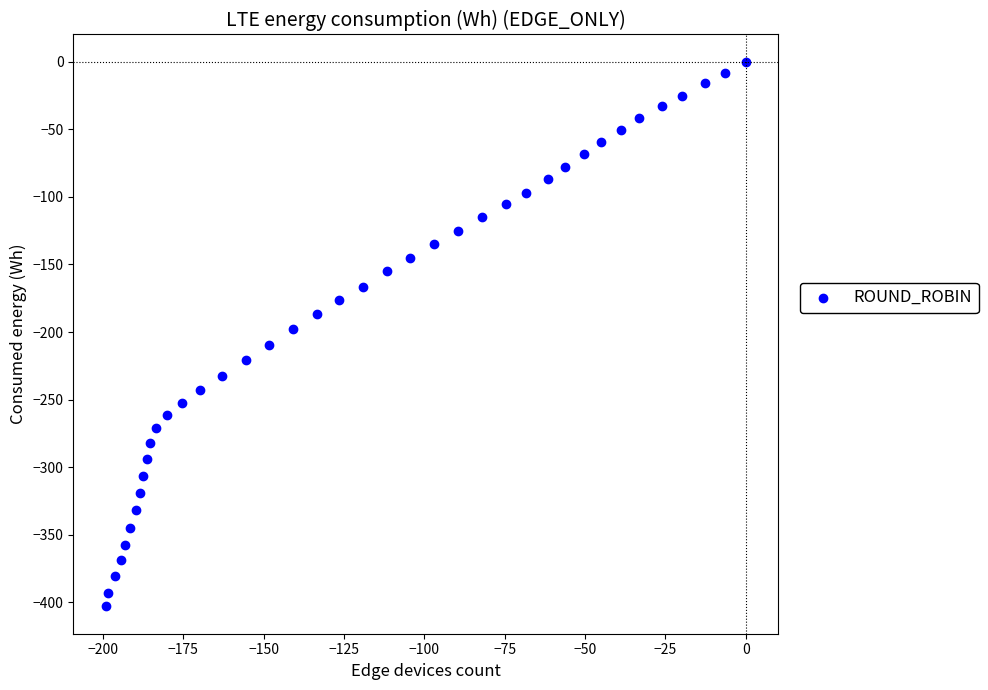

What is the range of X values (max minus min)?

199.2